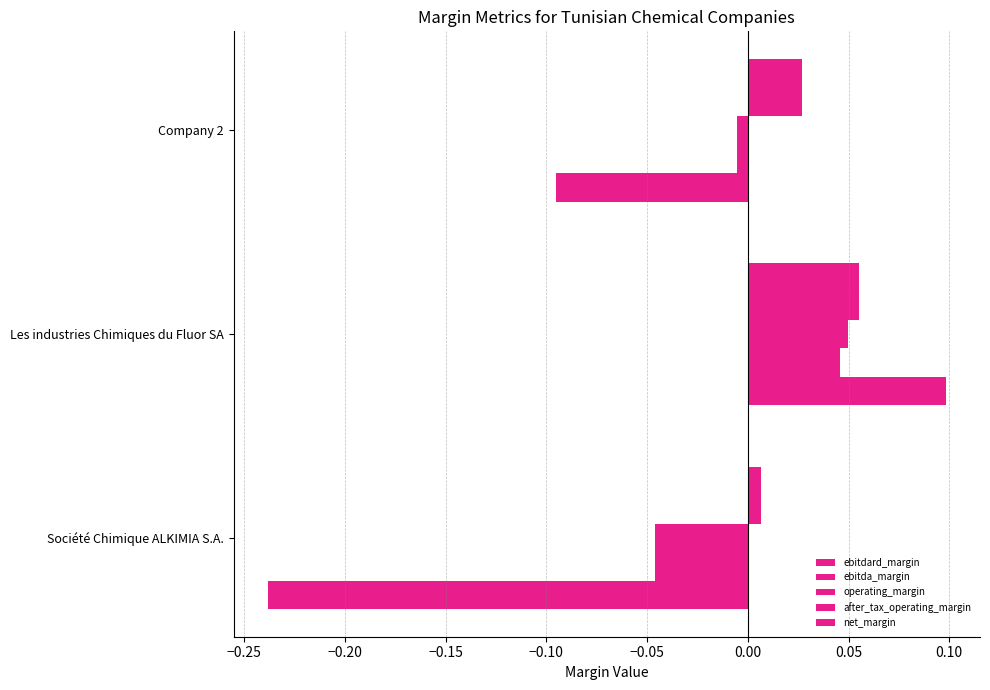

How many distinct data groups are displayed?

5